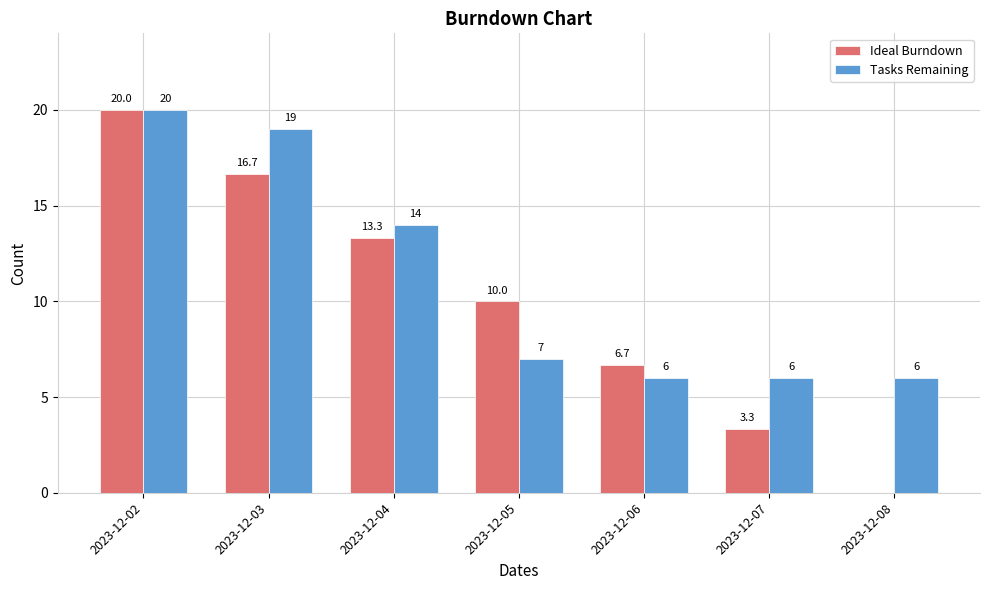

What is the sum of all Ideal Burndown values?

70.0